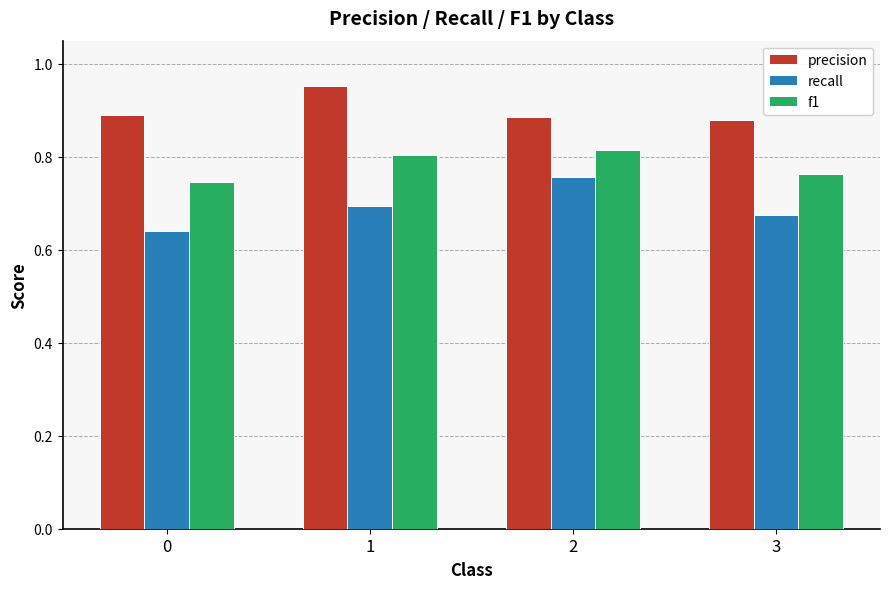

Does the chart contain any negative values?

No